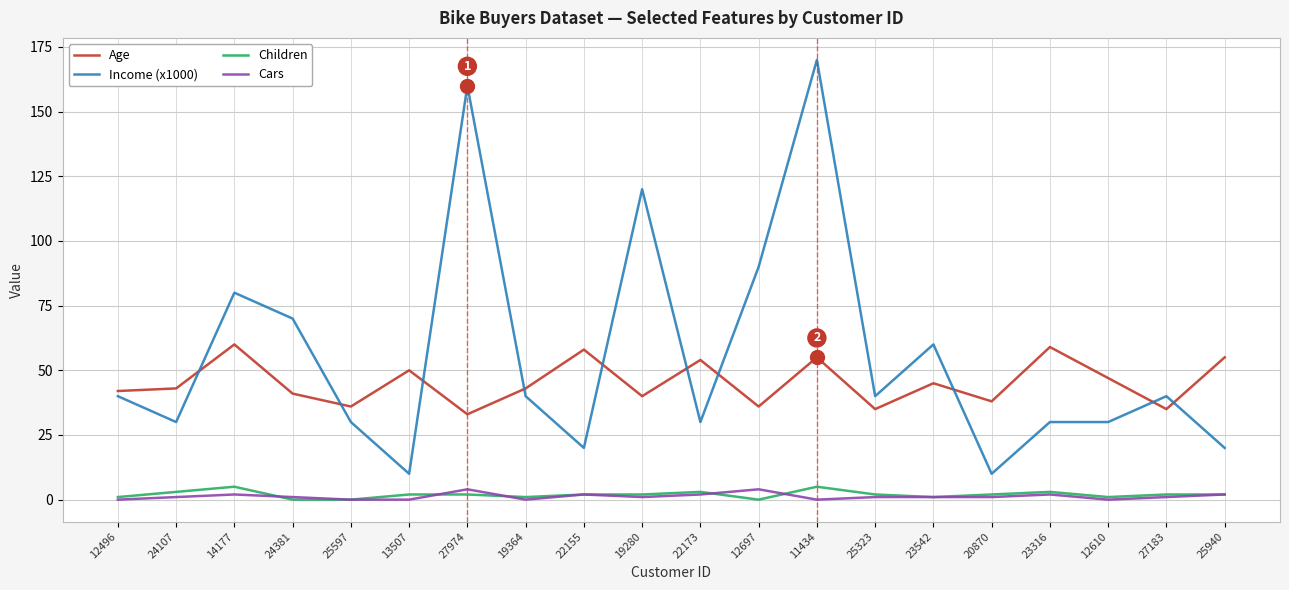

At how many categories does at least one series exceed 125?

2